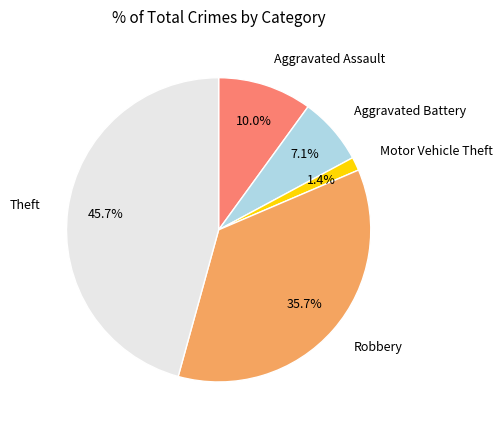

Which has a higher value, Aggravated Assault or Theft?

Theft